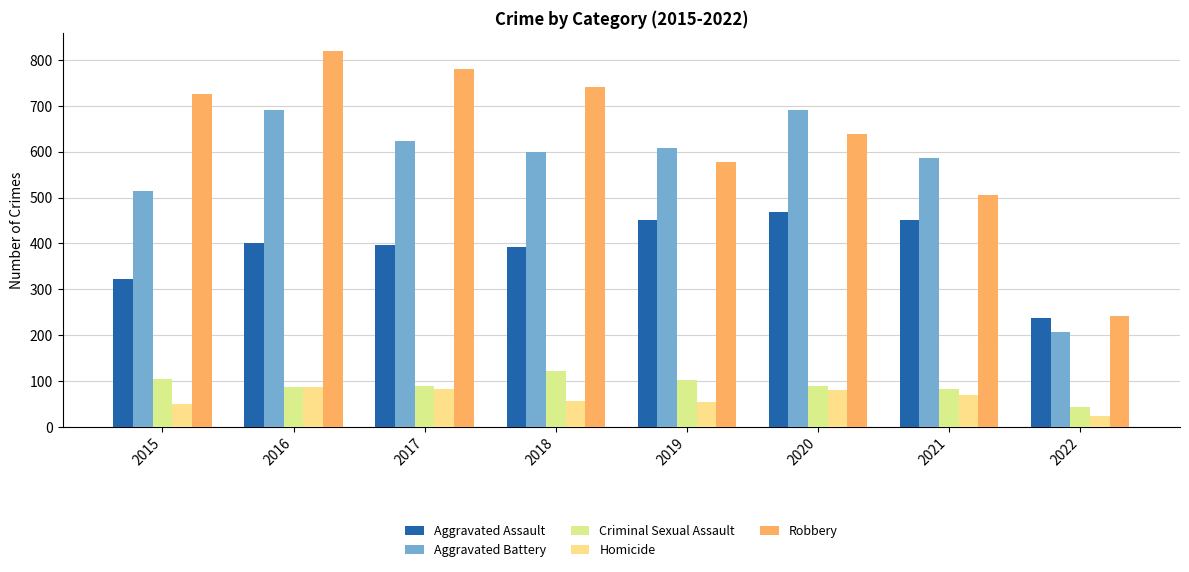

What is the sum of all Robbery values?

5030